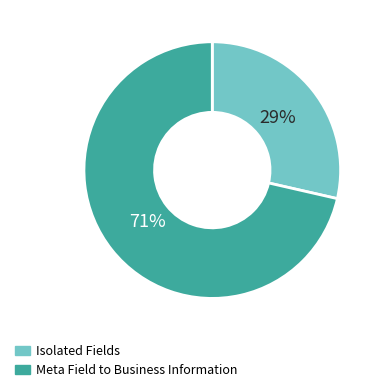

Is there a majority slice in this chart?

Yes